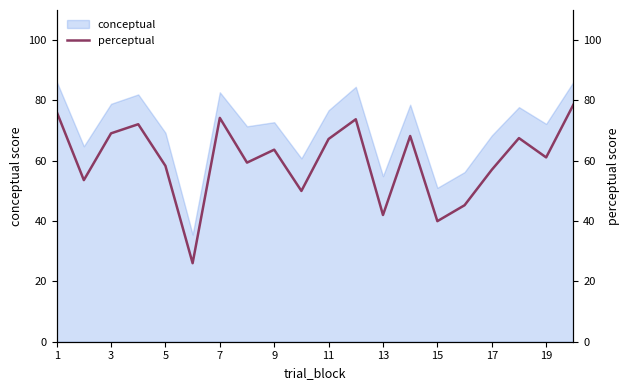

True or false: there are more than 1 points higher than both neighbors.

True